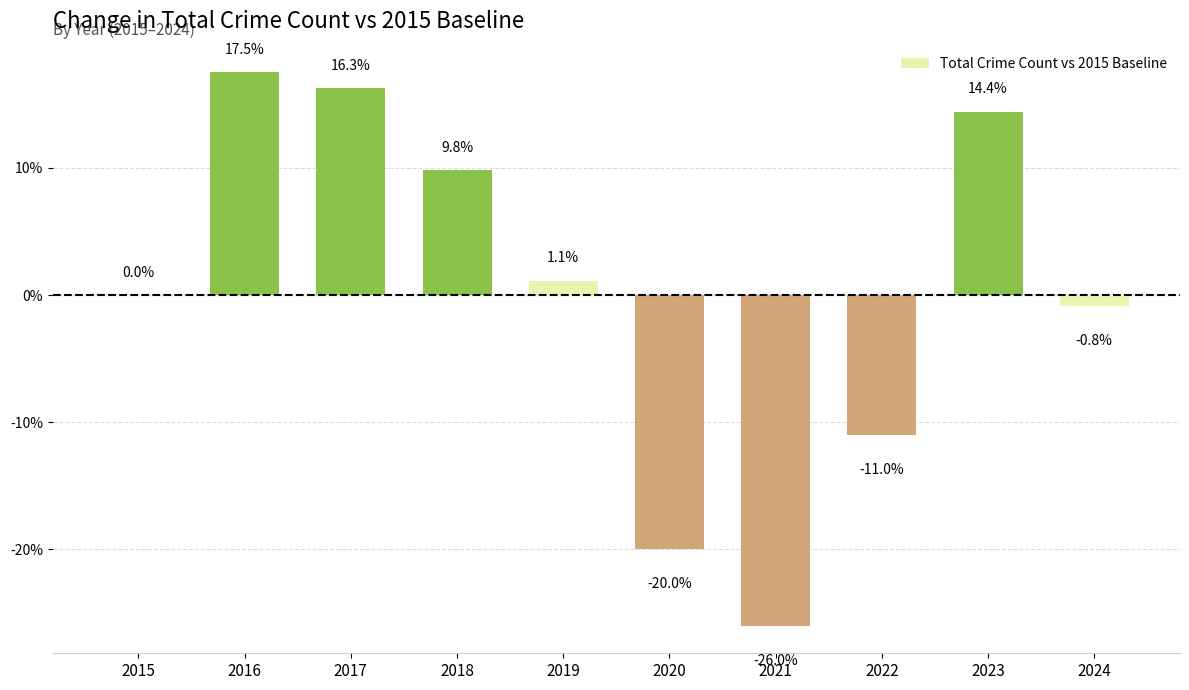

At which label does the data first exceed 1?

2016